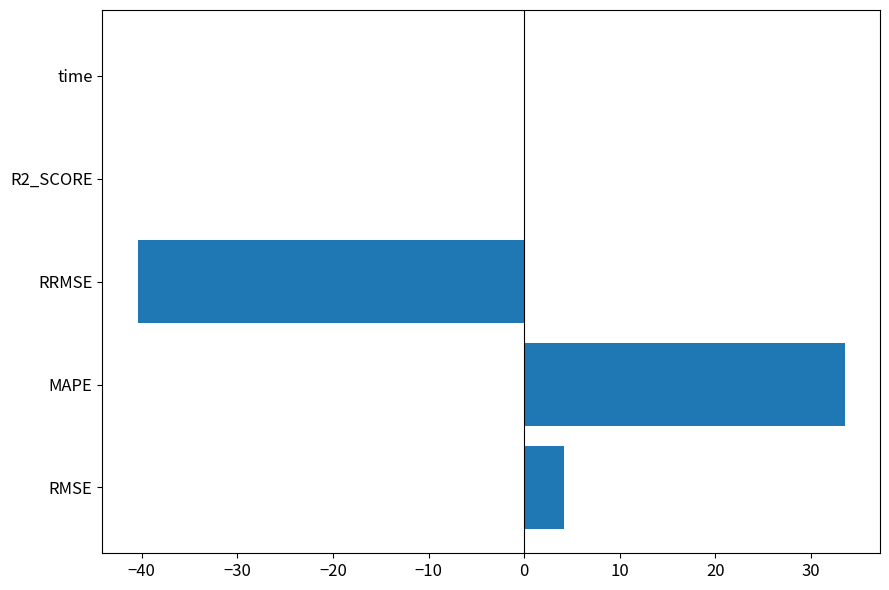

What is the greatest value displayed?

33.5